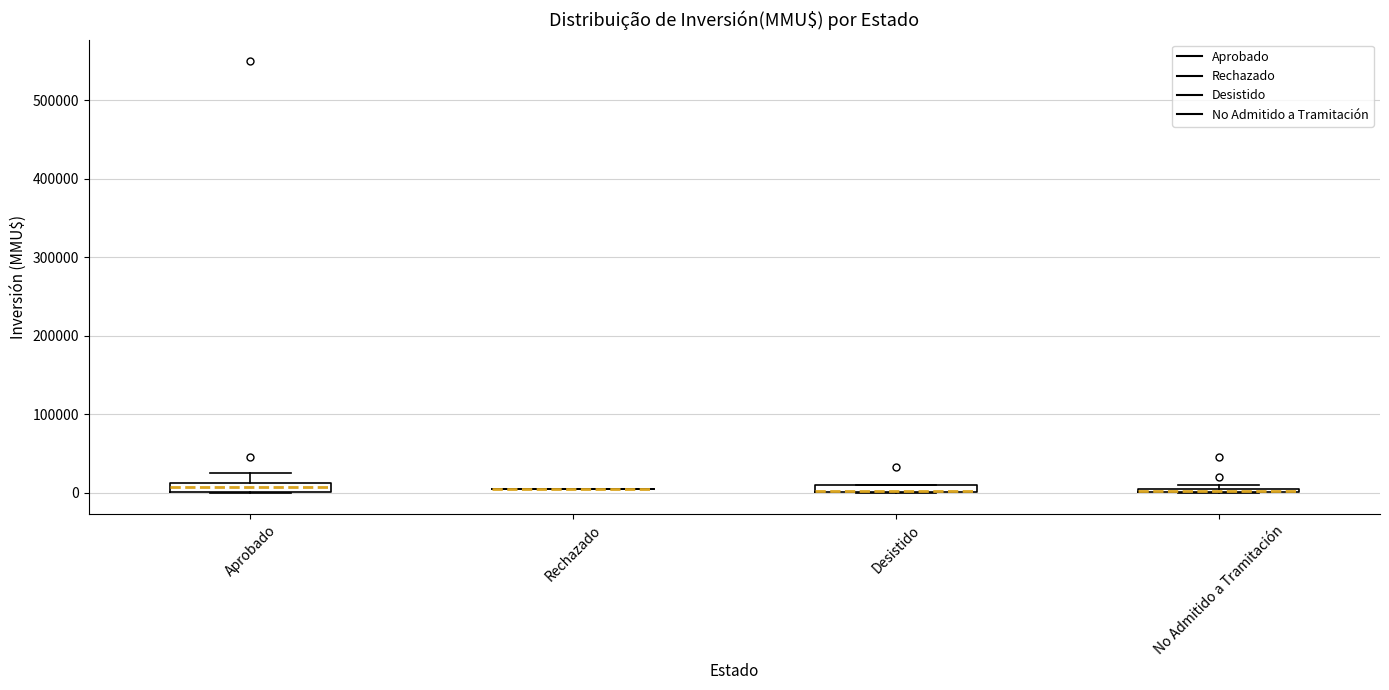

Where is the lower edge of the box for Aprobado on the y-axis? The values are not printed on the chart, so give them approximately, as read against the axis.

0